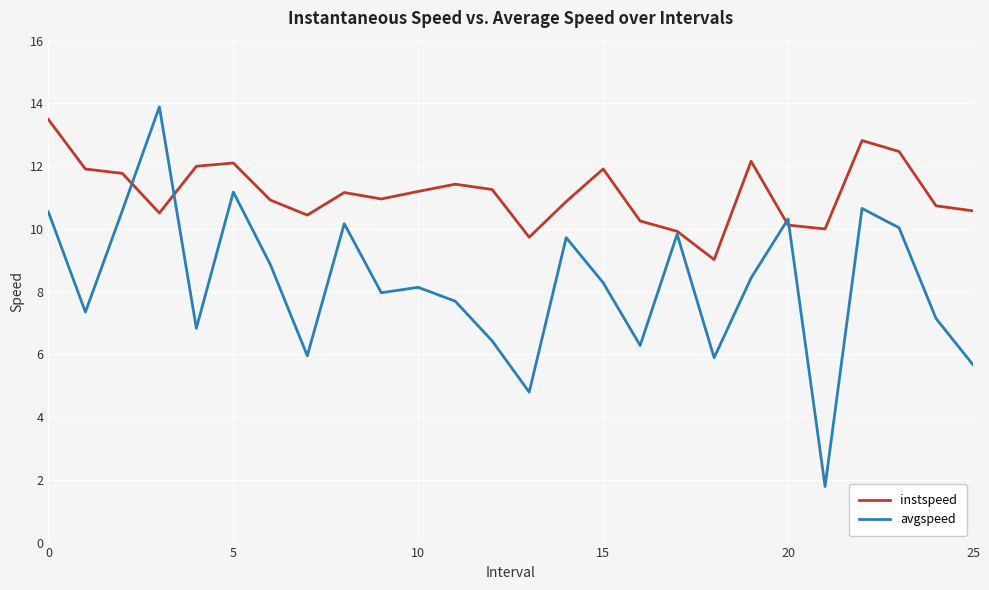

Rank the series by their average value, from highest to lowest.

instspeed, avgspeed